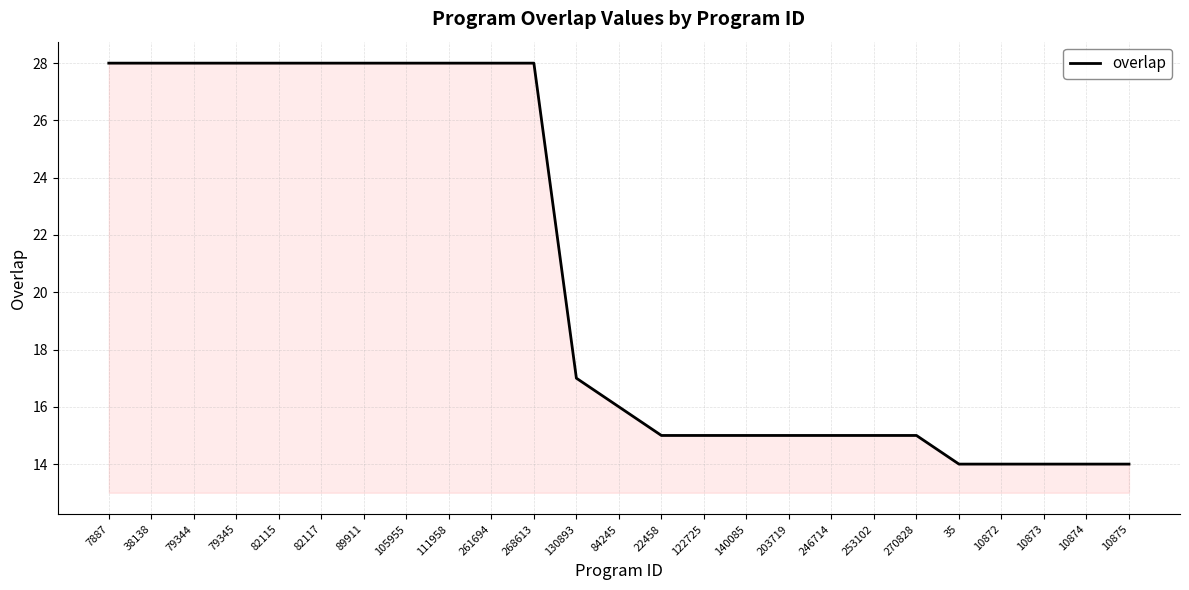

What is the difference between the values at 35 and 38138?

14